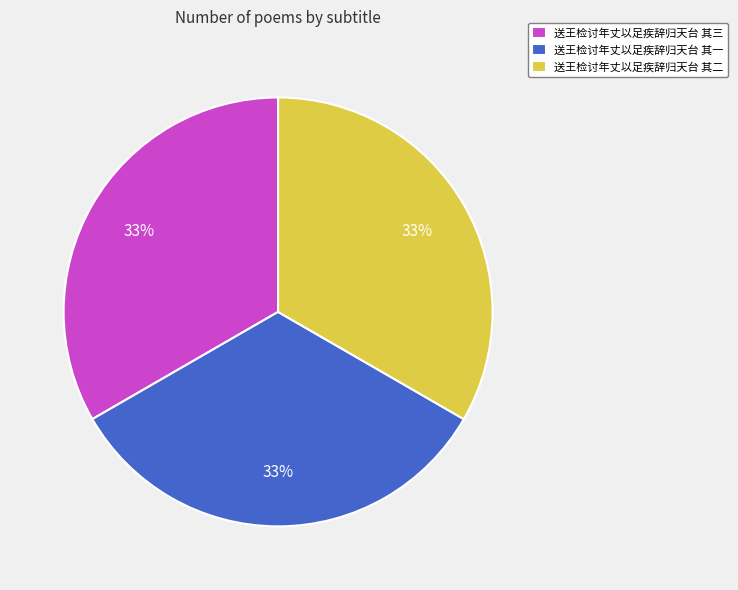

Is the sum of 送王检讨年丈以足疾辞归天台 其一 and 送王检讨年丈以足疾辞归天台 其二 greater than half?

Yes